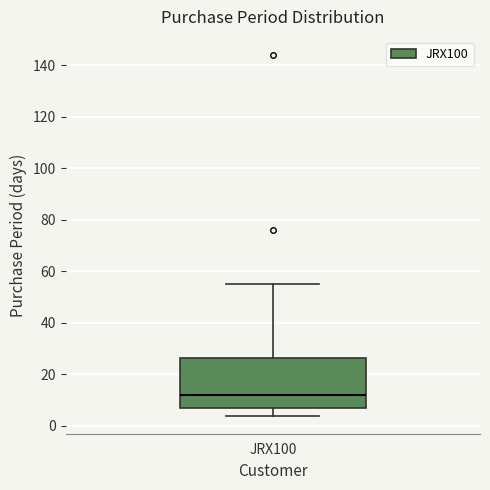

Transcribe this box plot: give where the median line is, the range the box spans, and where the two whiskers end, as read against the y-axis. The values are not printed on the chart, so give them approximately, as read against the axis.

median 12, box 8 to 26, whiskers 4 to 56